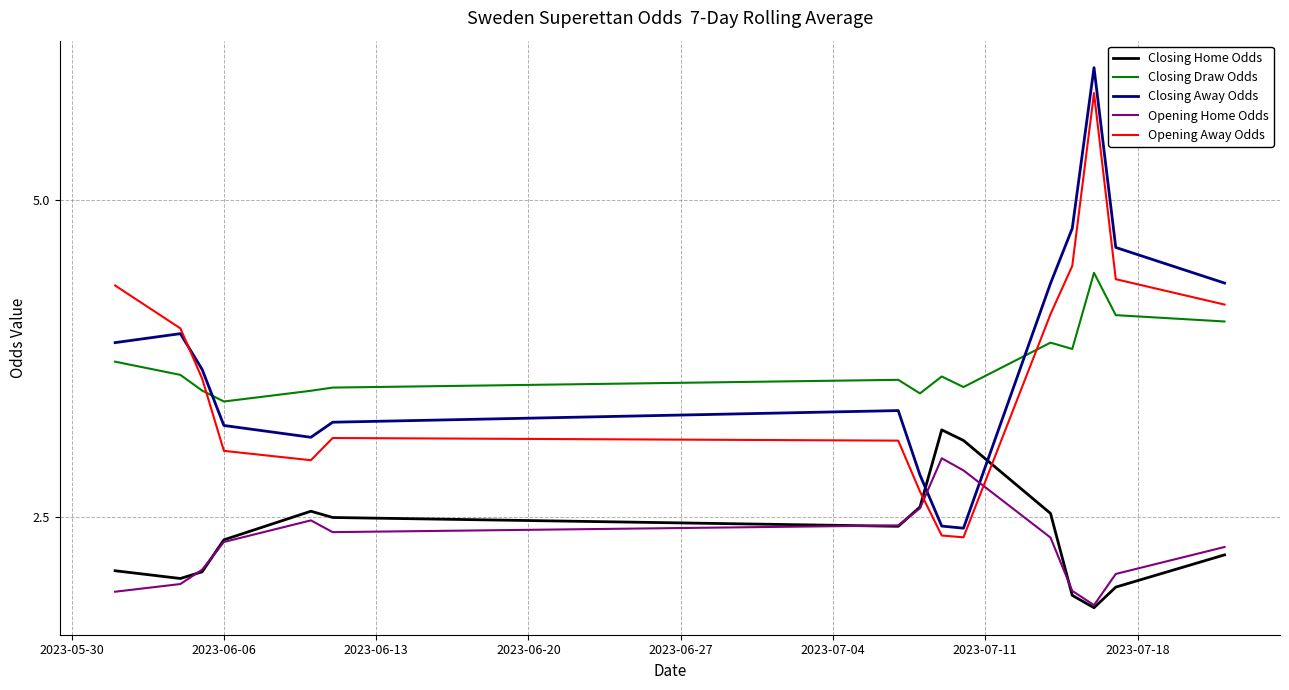

How many values in the Closing Away Odds series are below 3?

3